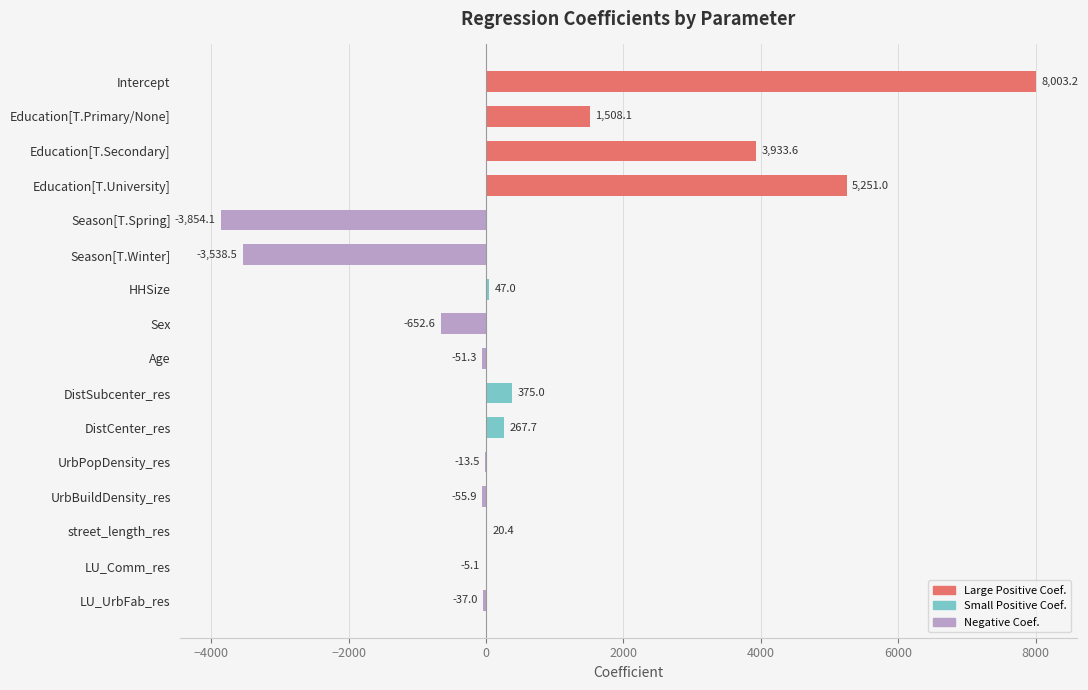

The chart shows a value of 267.7 at DistCenter_res. True or false?

True